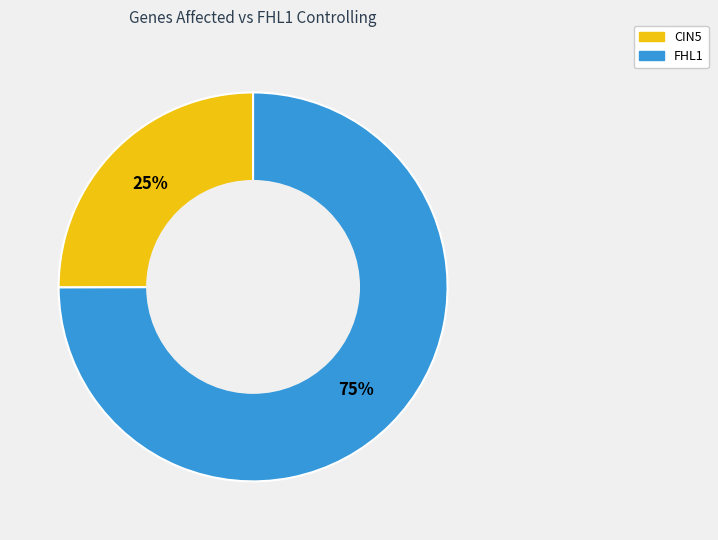

Is there any slice that represents more than half of the pie?

Yes